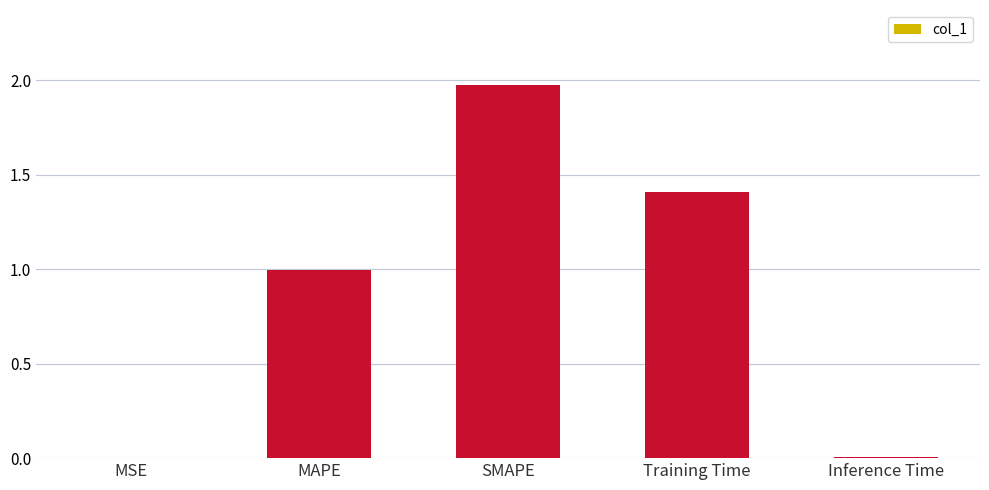

What is the sum of all values?

4.4